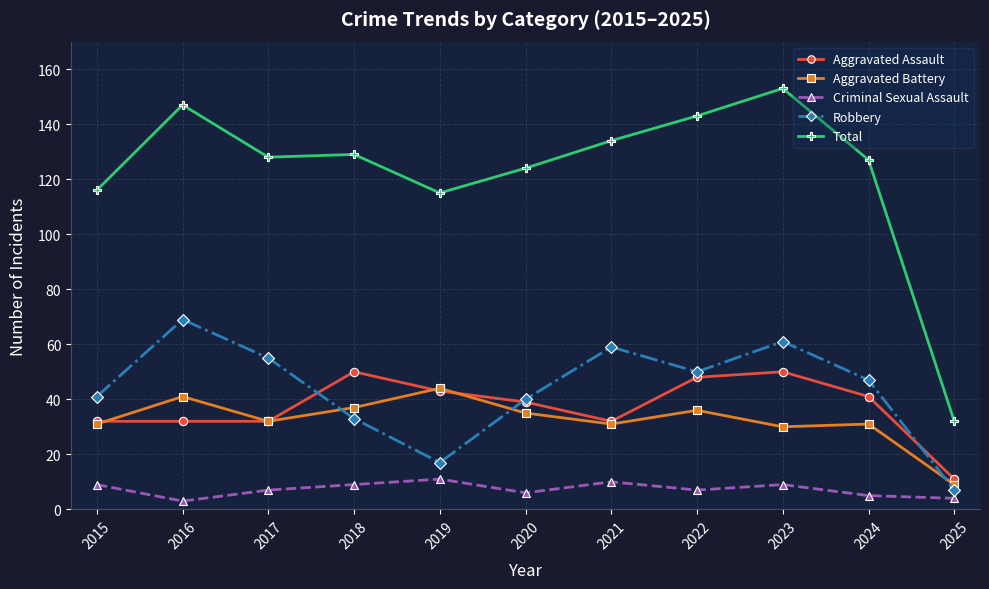

Where is Total nearest to the value 92?

2019